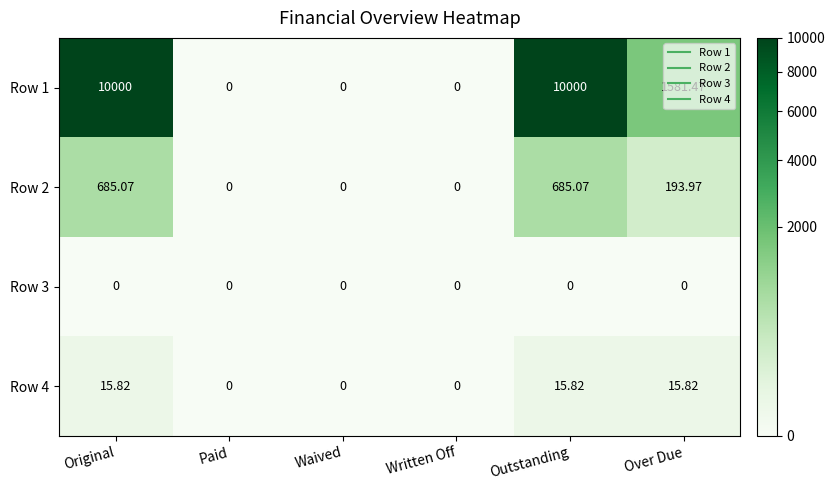

Between Paid and Over Due, which series saw the biggest shift?

Row 1